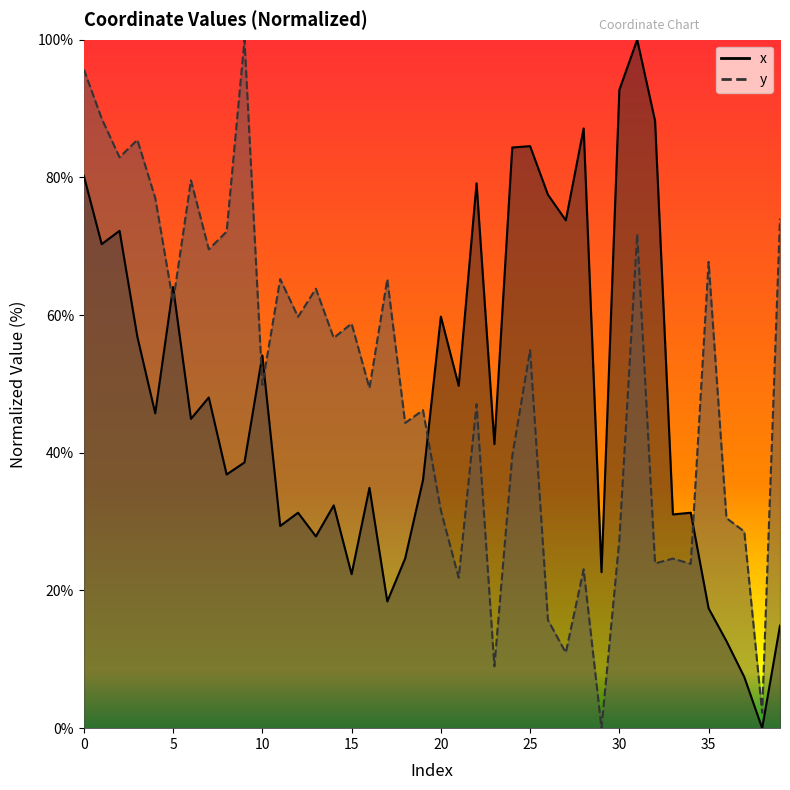

Reading left to right, list all the values displayed in this chart.

x: 80.2	70.3	72.2	56.8	45.7	64.1	44.9	48.0	36.8	38.6	54.1	29.4	31.3	27.9	32.4	22.4	34.9	18.4	24.6	36.0	59.8	49.7	79.1	41.3	84.3	84.5	77.5	73.8	87.1	22.7	92.7	100.0	88.2	31.0	31.3	17.4	12.6	7.4	0.0	14.9
y: 95.7	88.6	82.9	85.5	77.0	61.9	79.6	69.6	72.1	100.0	49.8	65.2	59.7	63.8	56.7	58.8	49.4	65.2	44.3	46.2	31.6	21.8	47.1	9.0	39.5	54.9	15.7	11.0	23.1	0.0	27.4	71.8	23.9	24.6	23.9	67.7	30.5	28.6	2.3	74.0